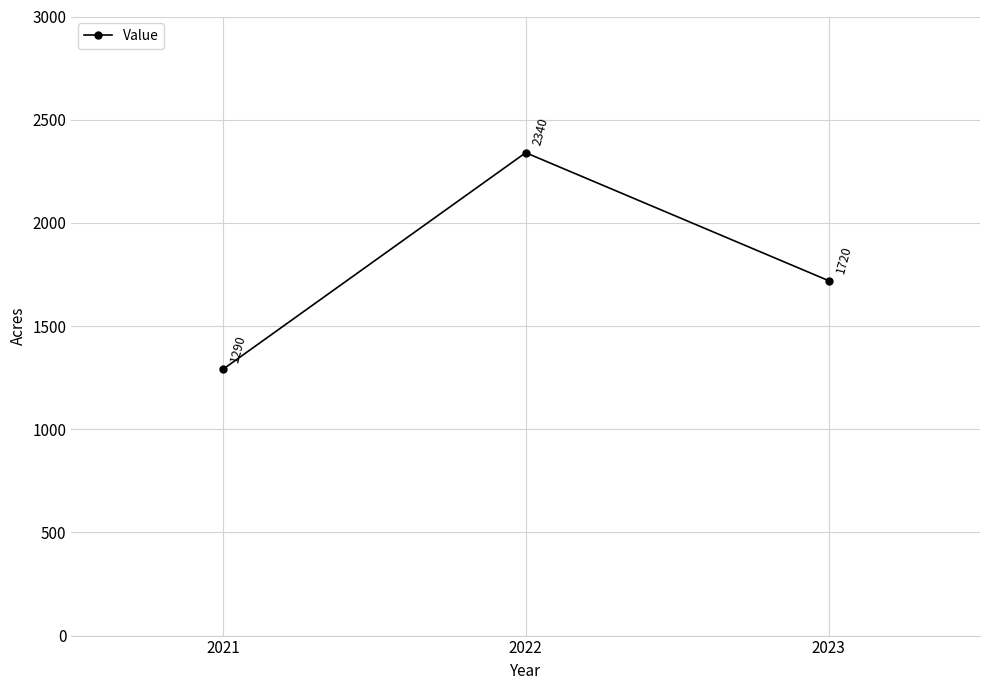

What is the ratio of the value at 2021 to the value at 2022?

0.6